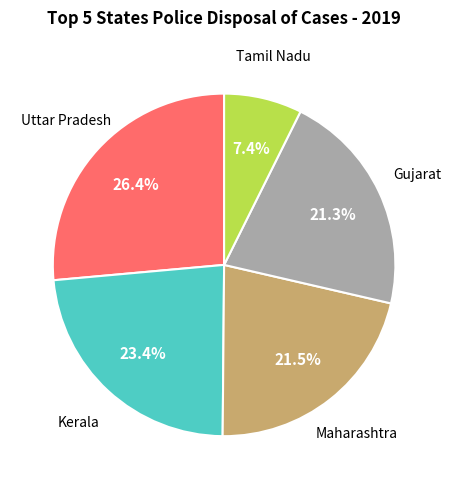

Does any single category account for the majority?

No